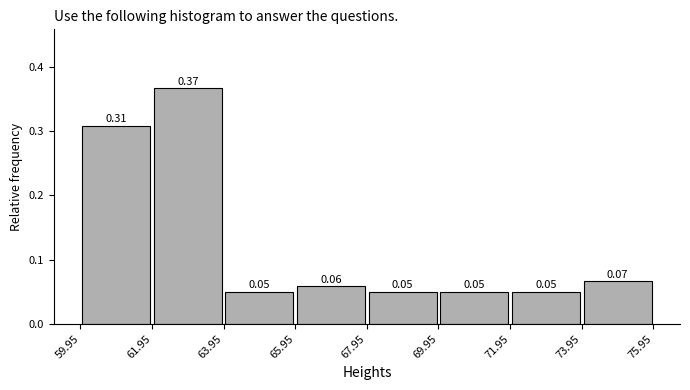

Over which range of the x-axis is the bar tallest?

61.95 to 63.95